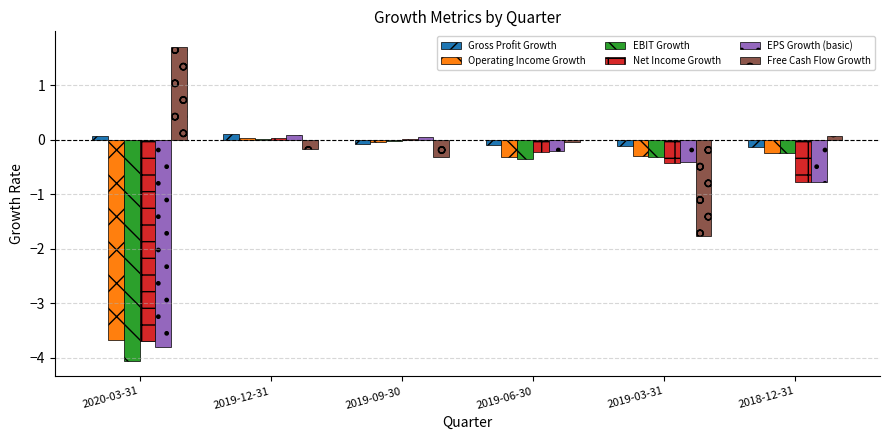

What is the sum of all EBIT Growth values?

-5.0